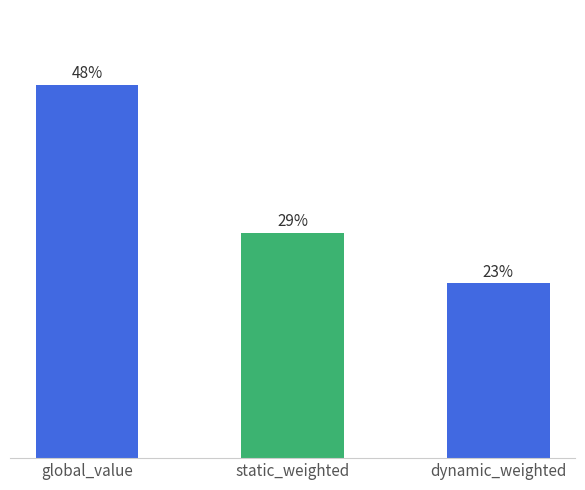

Does the chart contain any negative values?

No